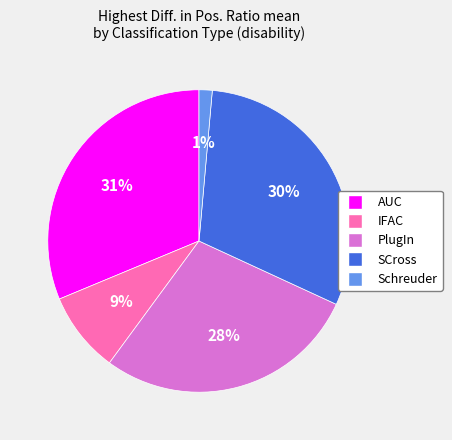

Which has a higher value, PlugIn or IFAC?

PlugIn